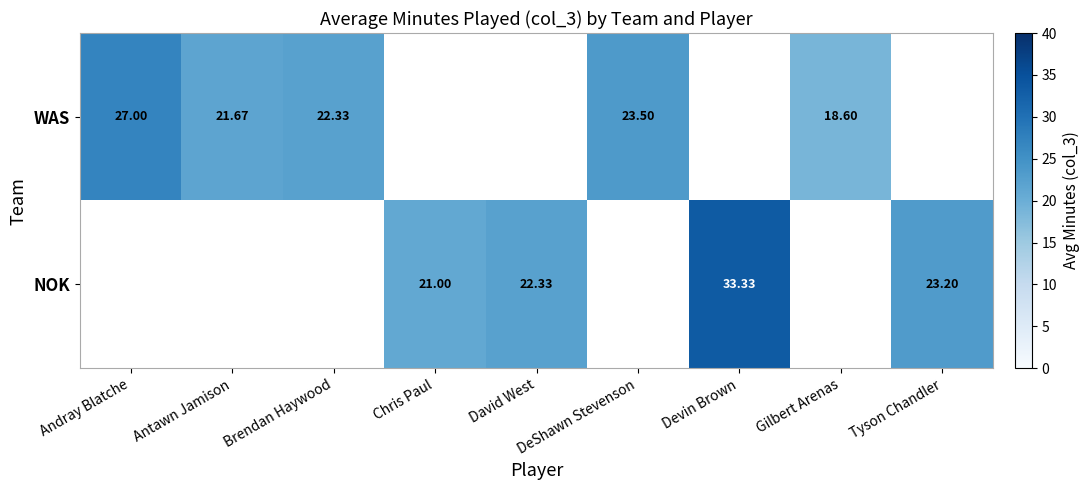

Which category has the lowest value in the WAS series?

Gilbert Arenas